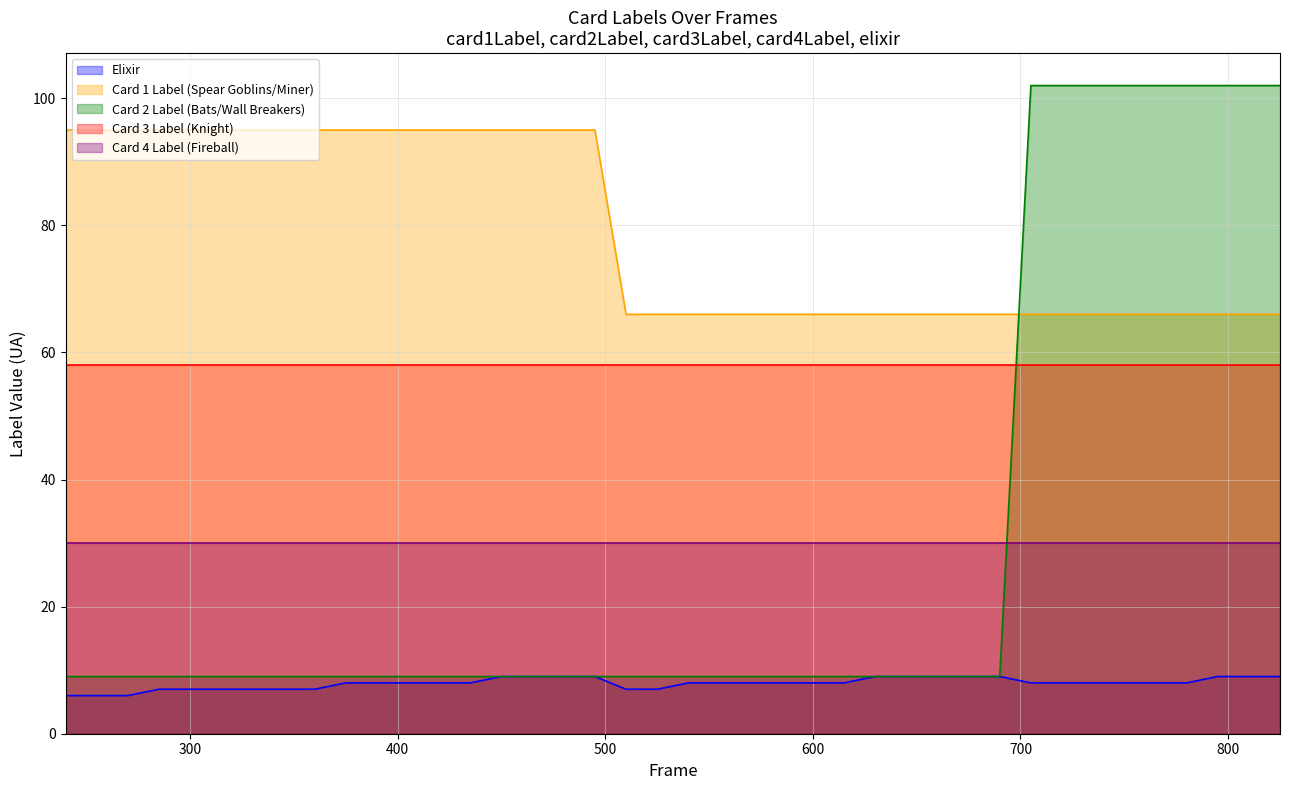

What is the maximum value shown in the chart?

102